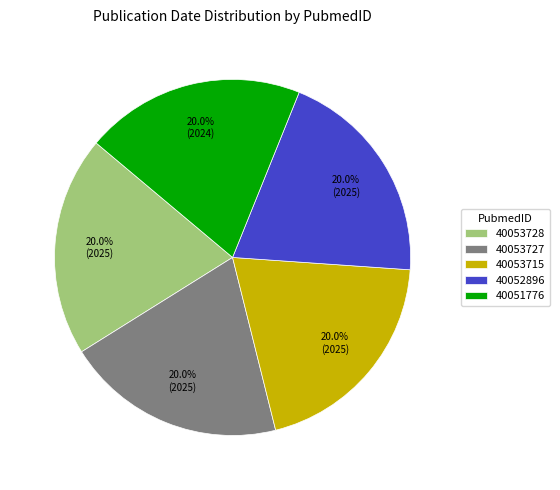

Approximately how many times larger is the value at 40052896 compared to 40051776?

1.0